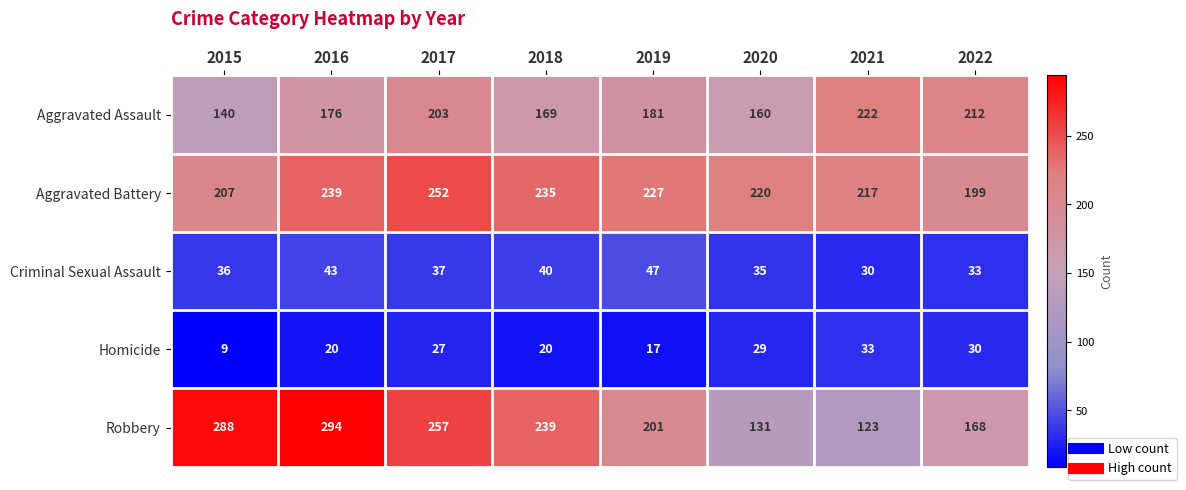

Which series changed the most between 2021 and 2022?

Robbery